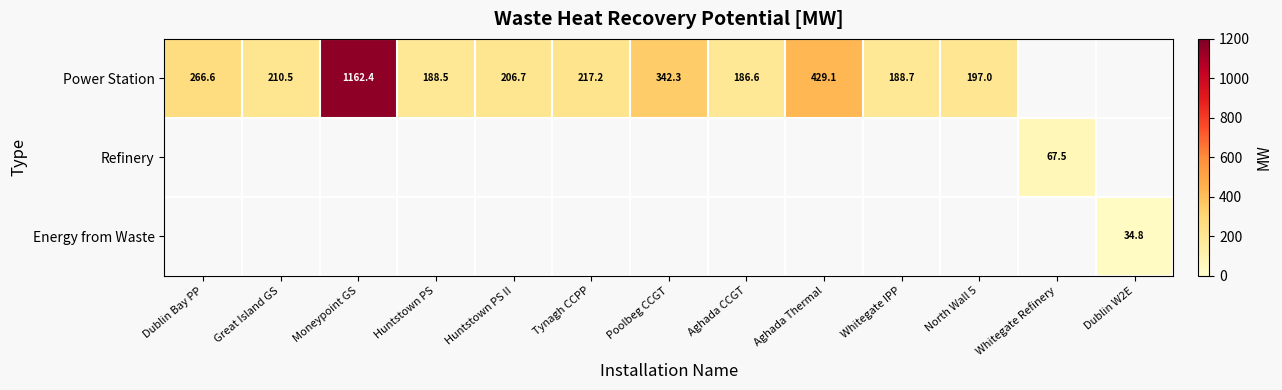

How many distinct data groups are displayed?

3